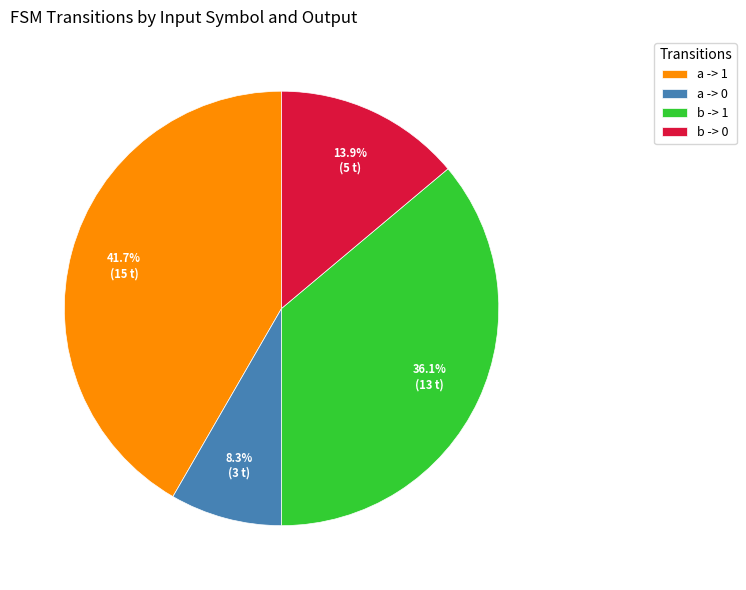

Which slice is the smallest?

a -> 0